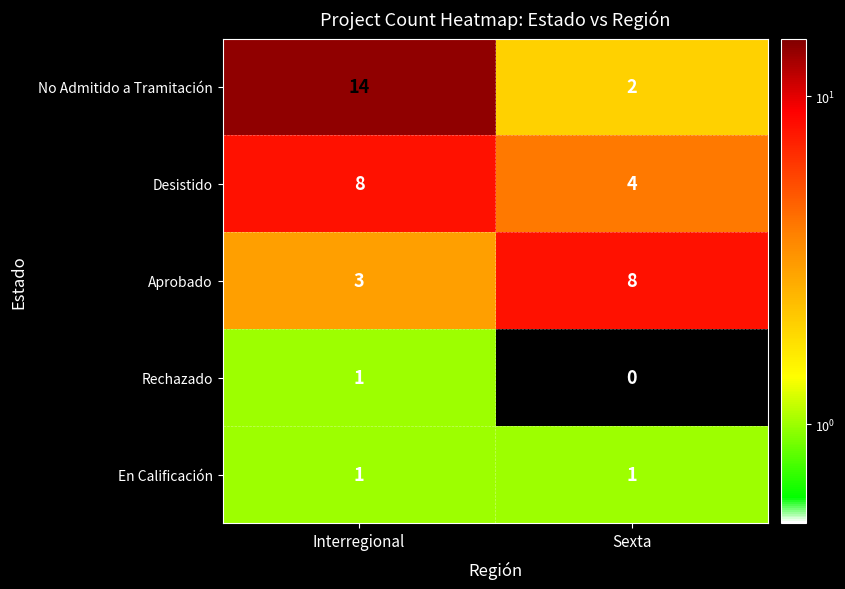

Count the number of data series in this chart.

5